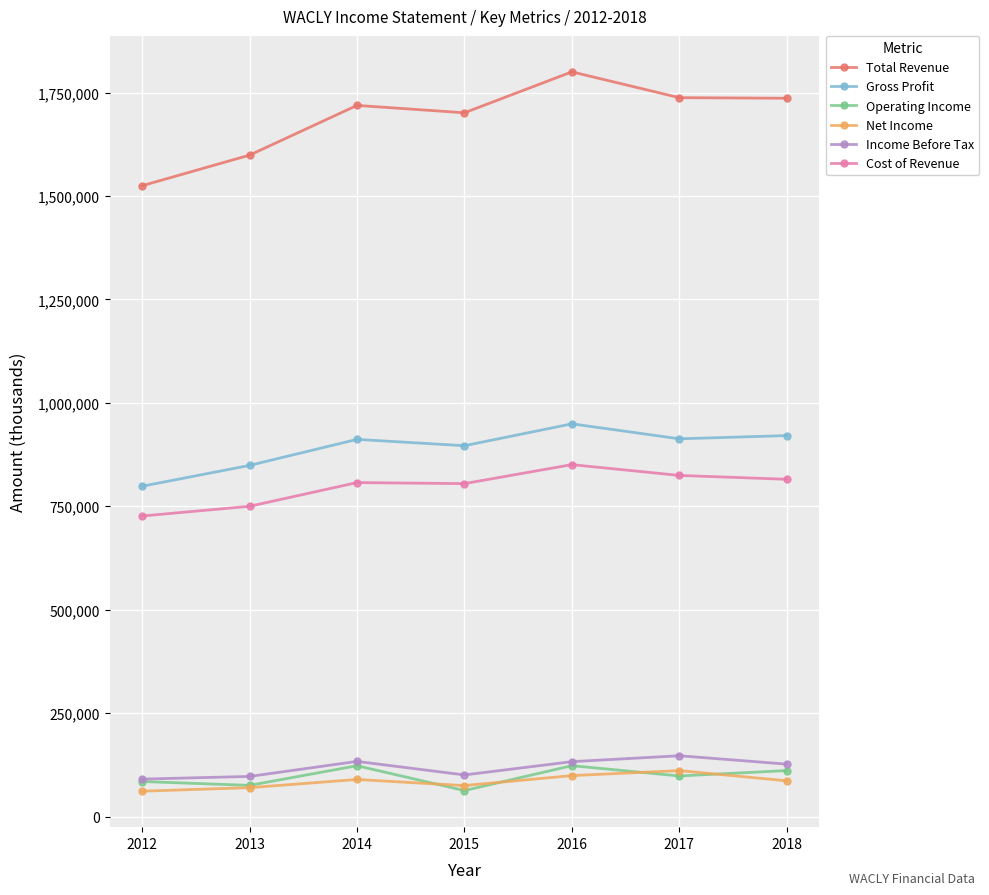

What is the difference between the Operating Income values at 2016 and 2013?

47600